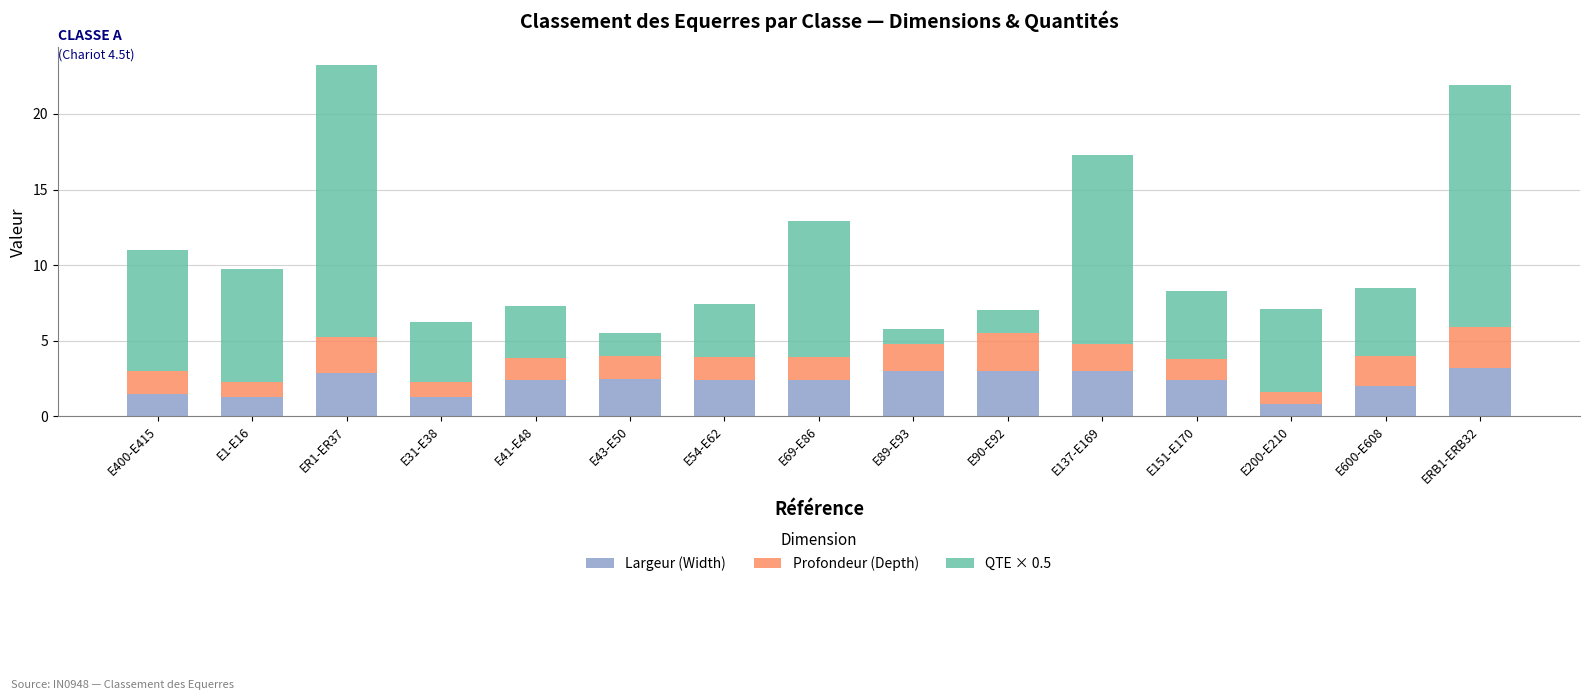

True or false: Largeur (Width) has a value of 0.8 at E200-E210.

True